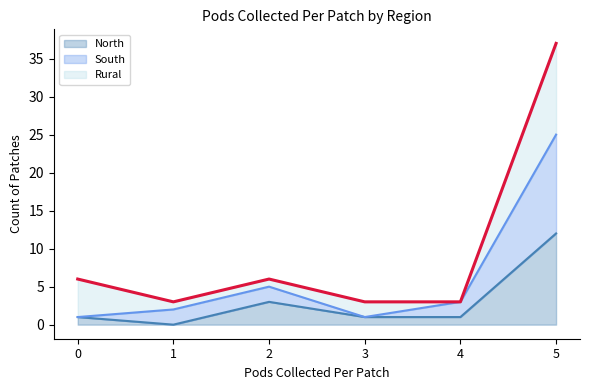

Rank the categories by South value from highest to lowest.

5, 2, 4, 1, 0, 3